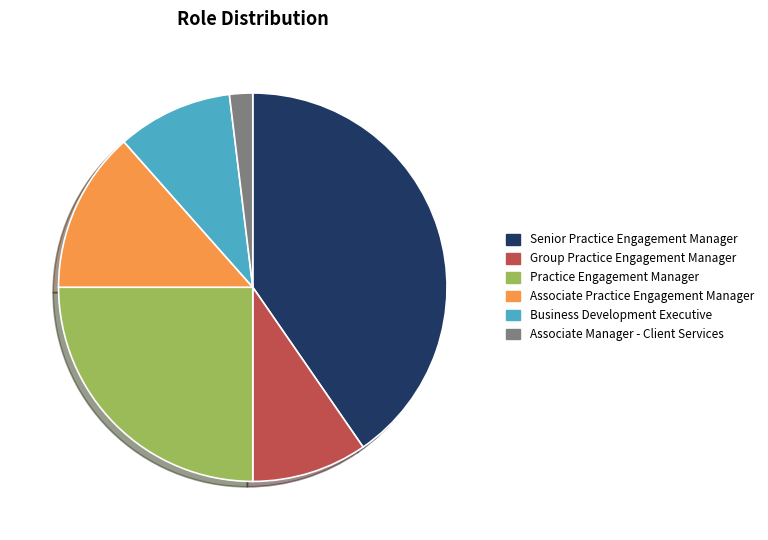

How many segments does this pie chart have?

6